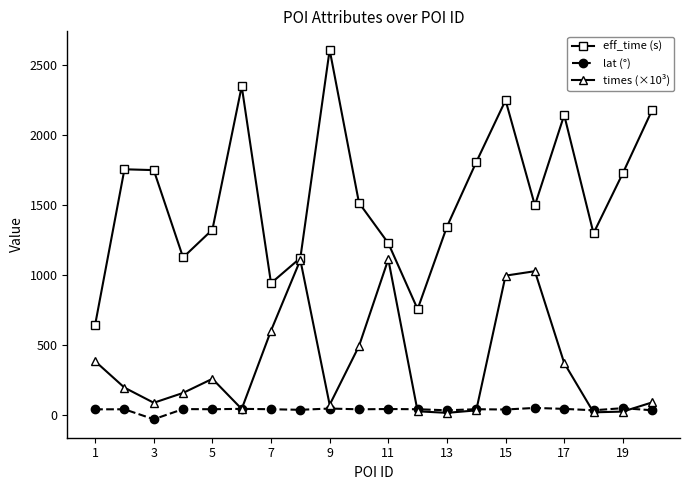

List the series in order of their overall mean, highest first.

eff_time (s), times (×10³), lat (°)